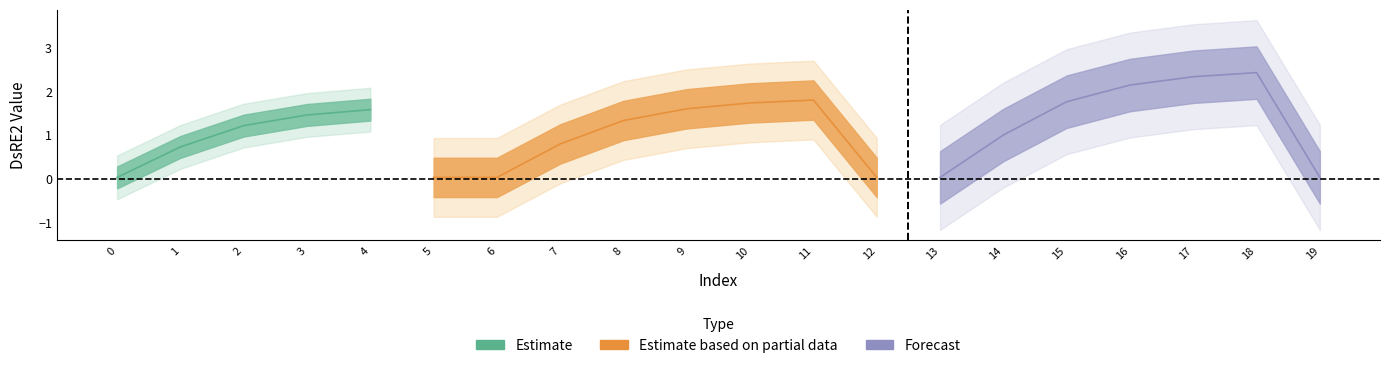

What is the difference between the maximum and minimum values?

2.4